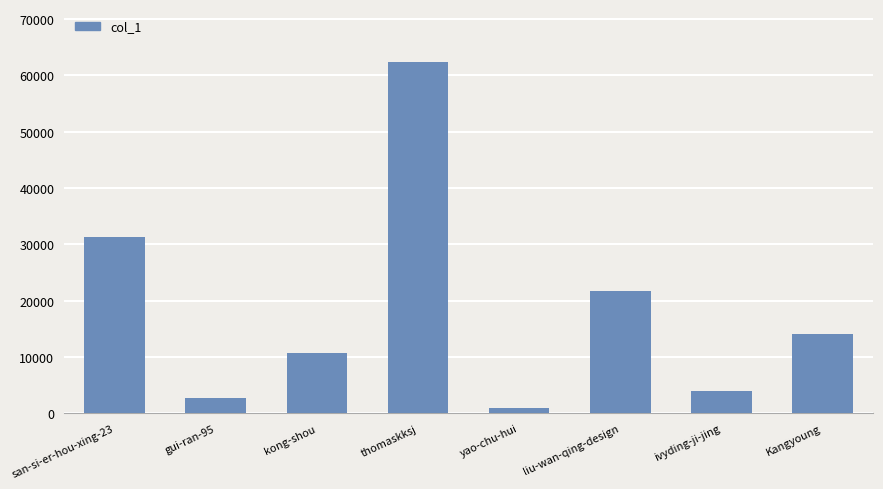

What is the greatest value displayed?

62387